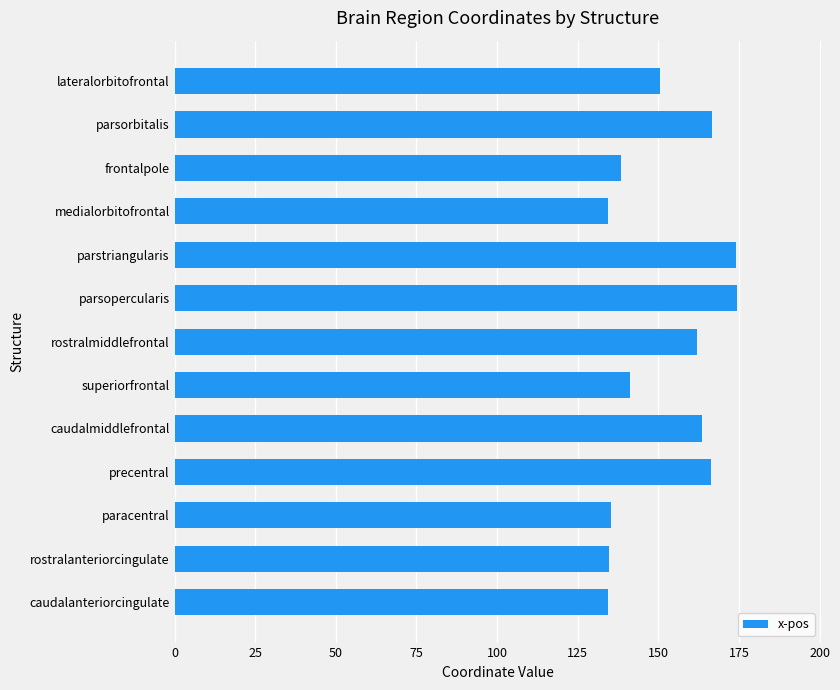

How many bars are there in total?

13